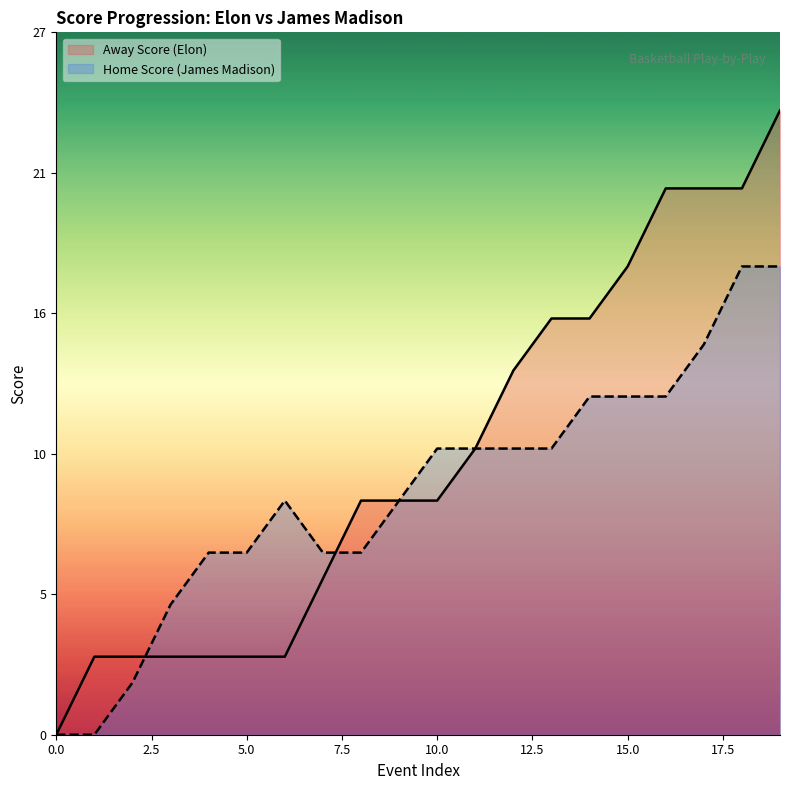

Does the chart display data point markers on the line(s)?

No